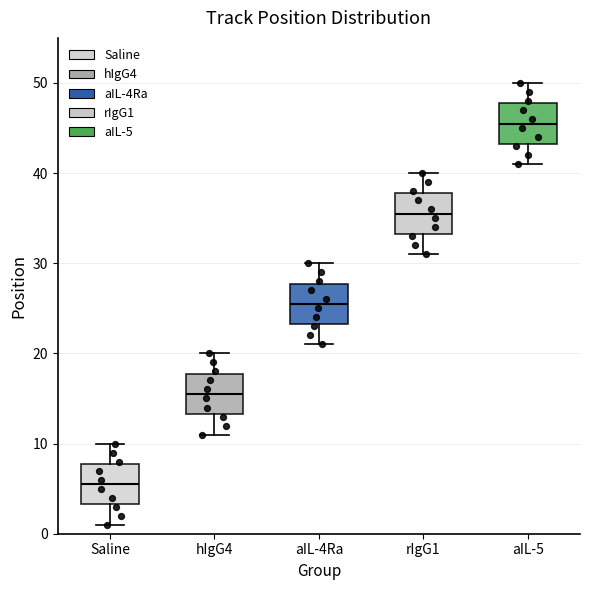

Reading left to right, transcribe this box plot: for each box, give where its median line is, the range the box spans, and where its two whiskers end, as read against the y-axis. The values are not printed on the chart, so give them approximately, as read against the axis.

Saline: median 6, box 3 to 8, whiskers 1 to 10
hIgG4: median 16, box 13 to 18, whiskers 11 to 20
aIL-4Ra: median 26, box 23 to 28, whiskers 21 to 30
rIgG1: median 36, box 33 to 38, whiskers 31 to 40
aIL-5: median 46, box 43 to 48, whiskers 41 to 50